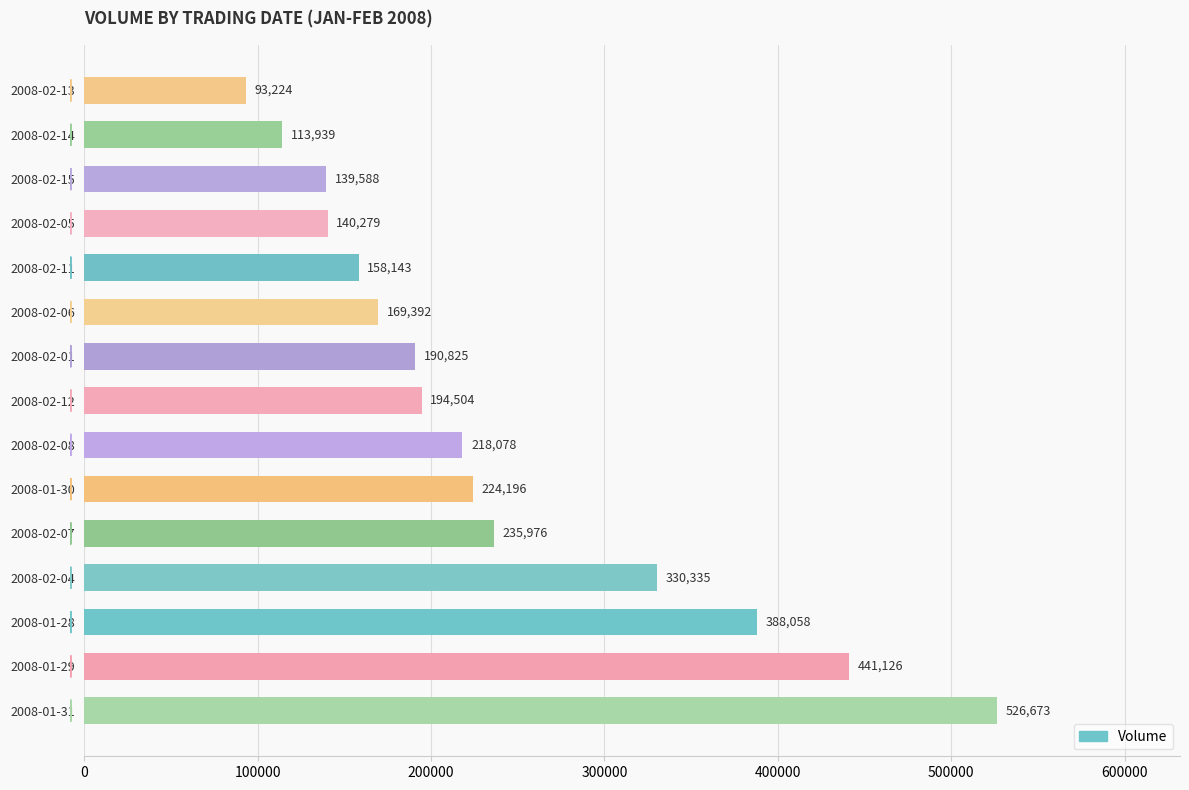

At which label is the value closest to 309948?

2008-02-04